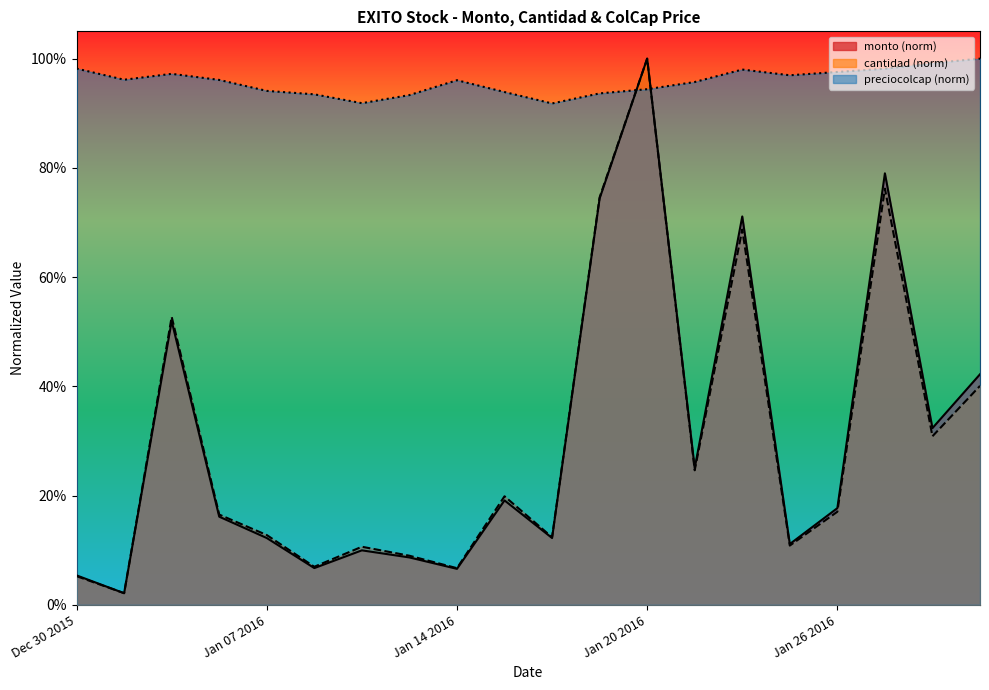

True or false: cantidad has a value of 0.1 at Jan 07 2016.

False